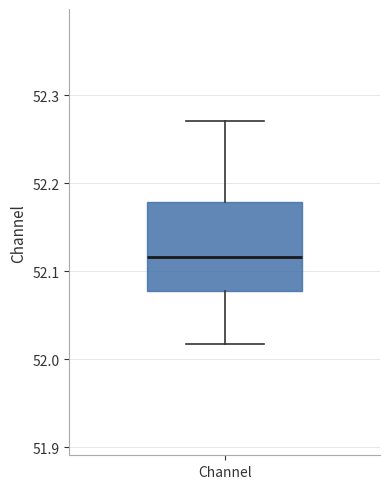

Where does the lower whisker of the box for Channel end on the y-axis? The values are not printed on the chart, so give them approximately, as read against the axis.

52.02